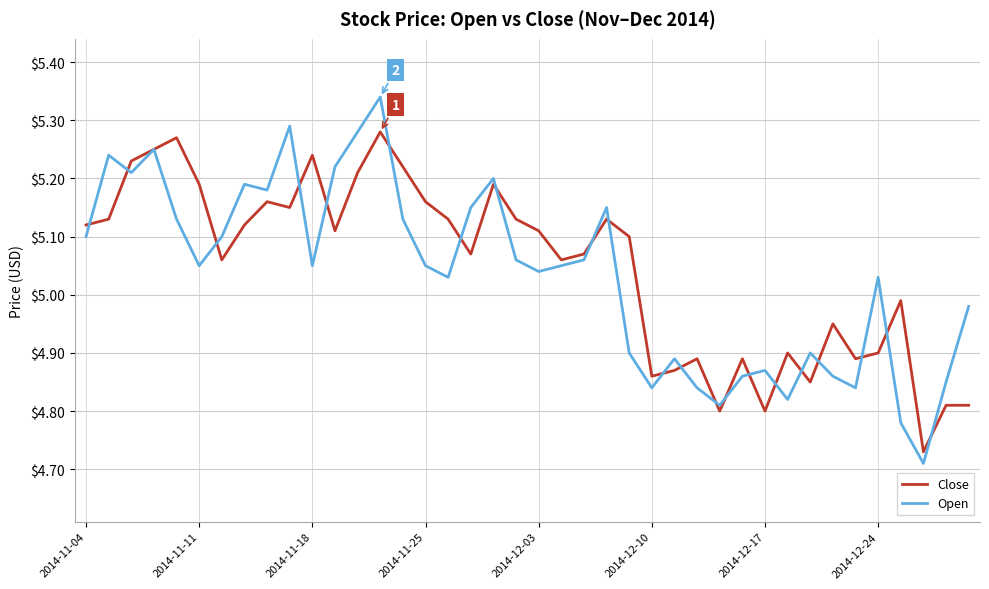

Which series has the largest total across all categories?

Close